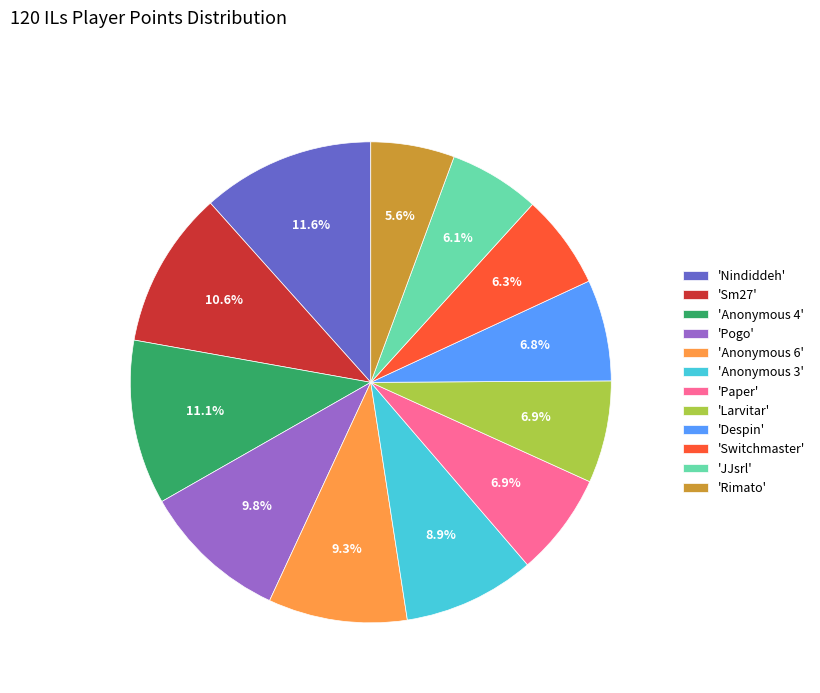

Is there a majority slice in this chart?

No